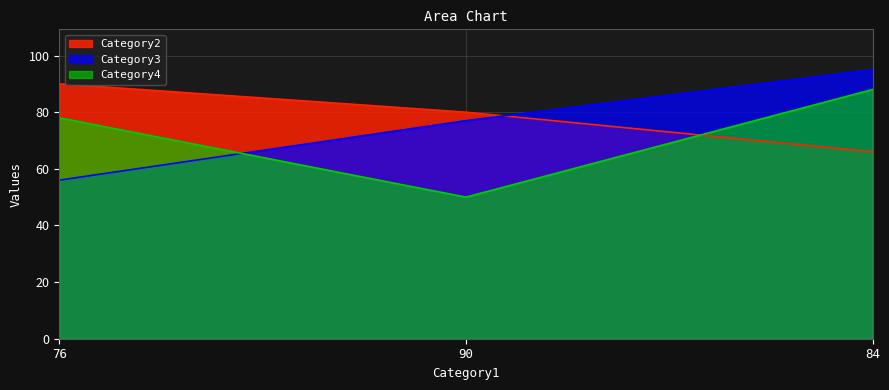

The Category2 series shows 51 at 90. True or false?

False